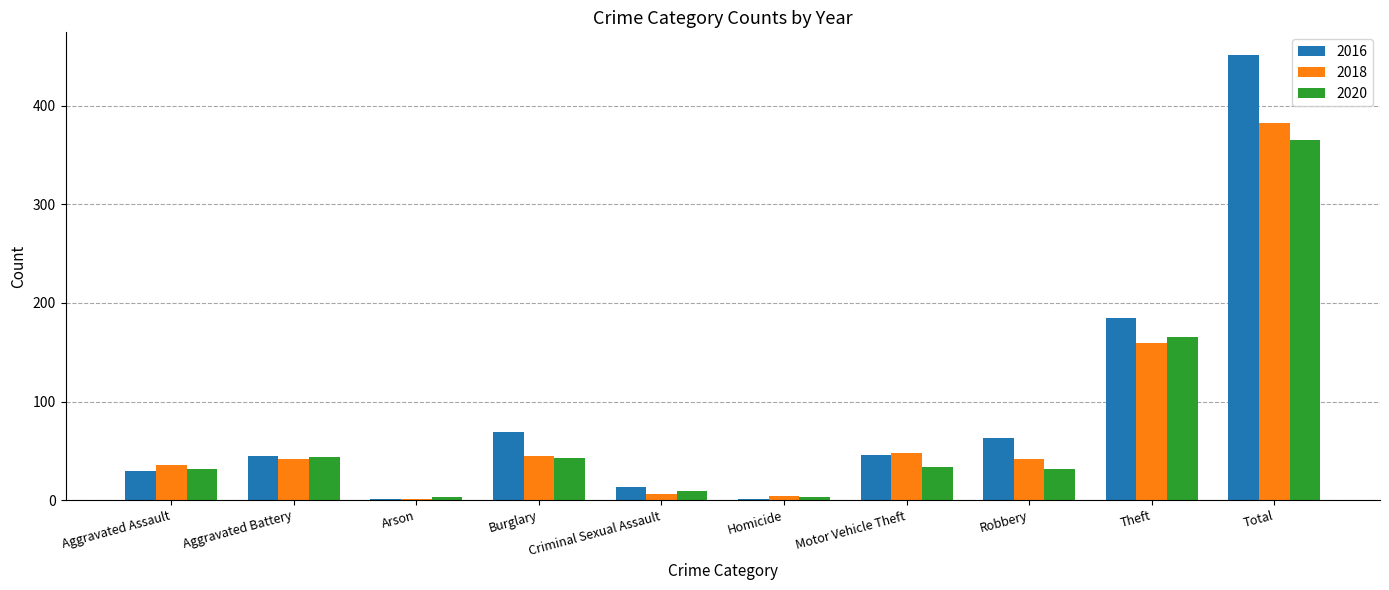

How many groups of bars are there?

10